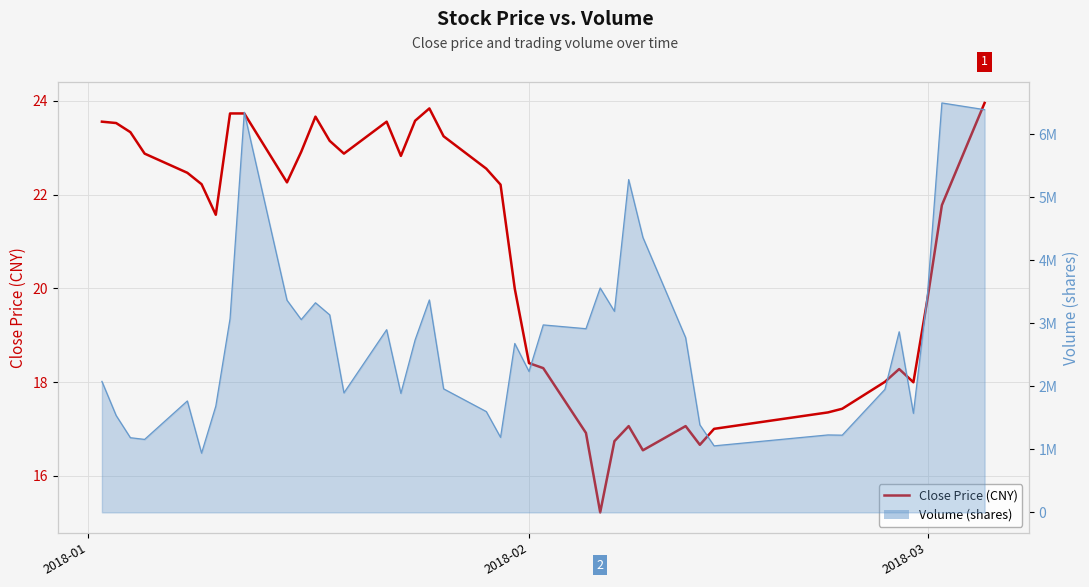

What is the difference between the maximum and minimum values in the Volume (shares) series?

5559521.0